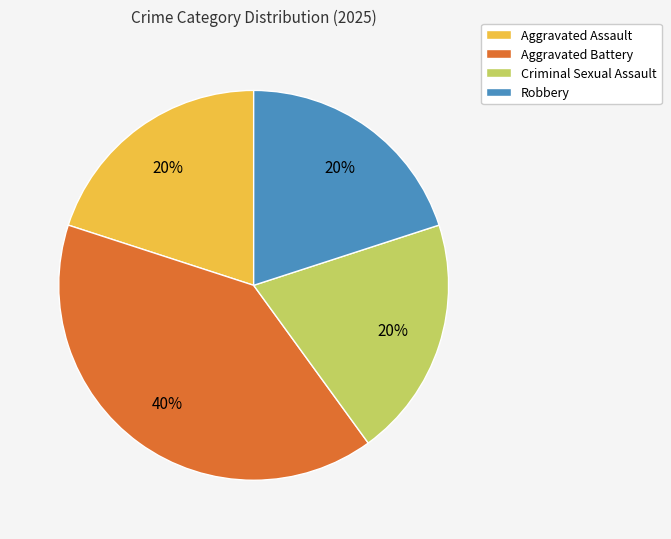

The Robbery slice represents 7% of the pie. True or false?

False